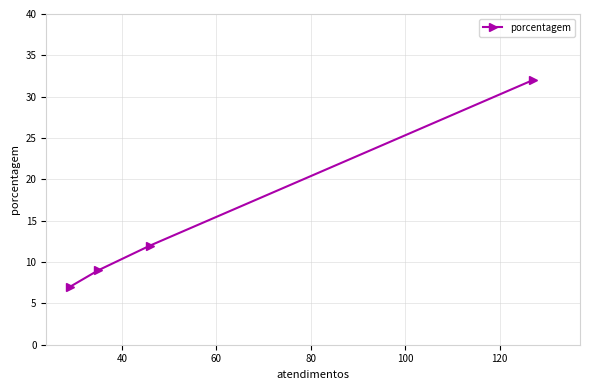

What is the difference between the maximum and minimum values?

25